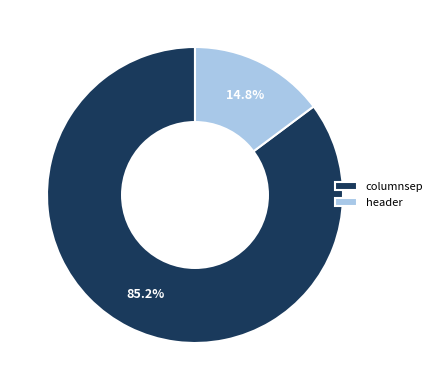

Count the number of slices in the pie.

2